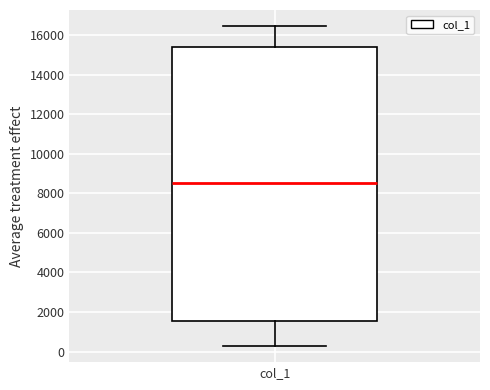

Transcribe this box plot: give where the median line is, the range the box spans, and where the two whiskers end, as read against the y-axis. The values are not printed on the chart, so give them approximately, as read against the axis.

median 8600, box 1600 to 15400, whiskers 200 to 16400